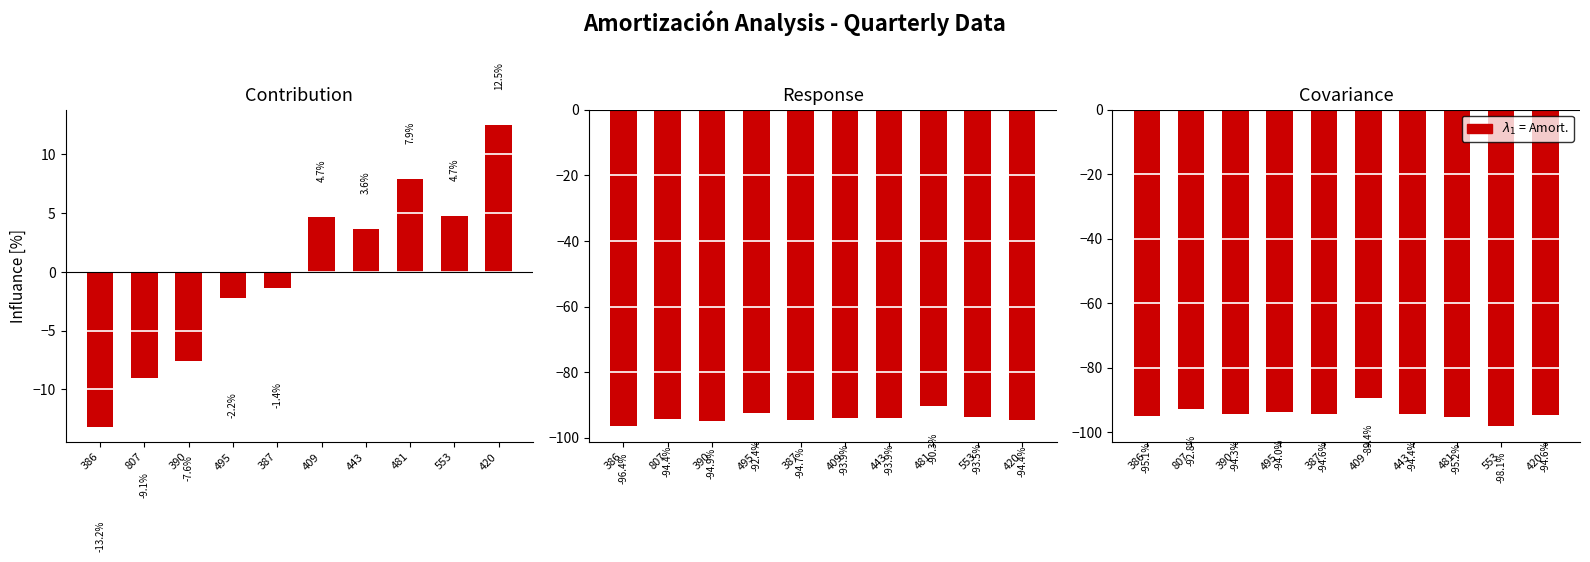

How many groups of bars are there?

10